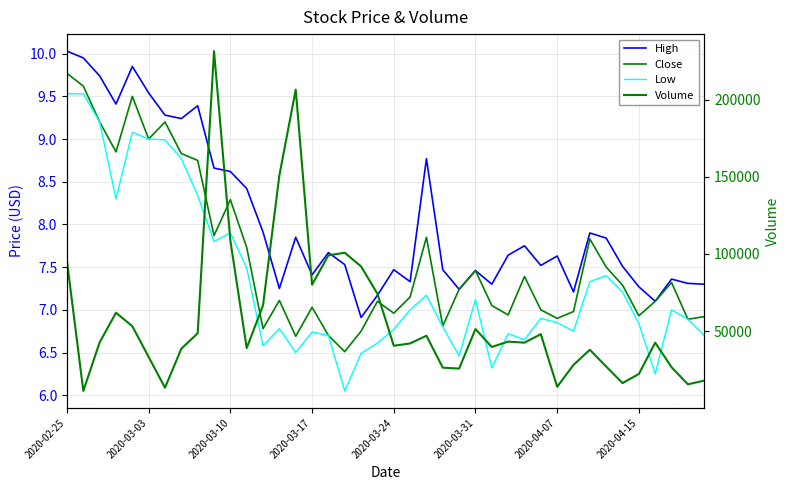

What is the greatest value displayed?

231500.0